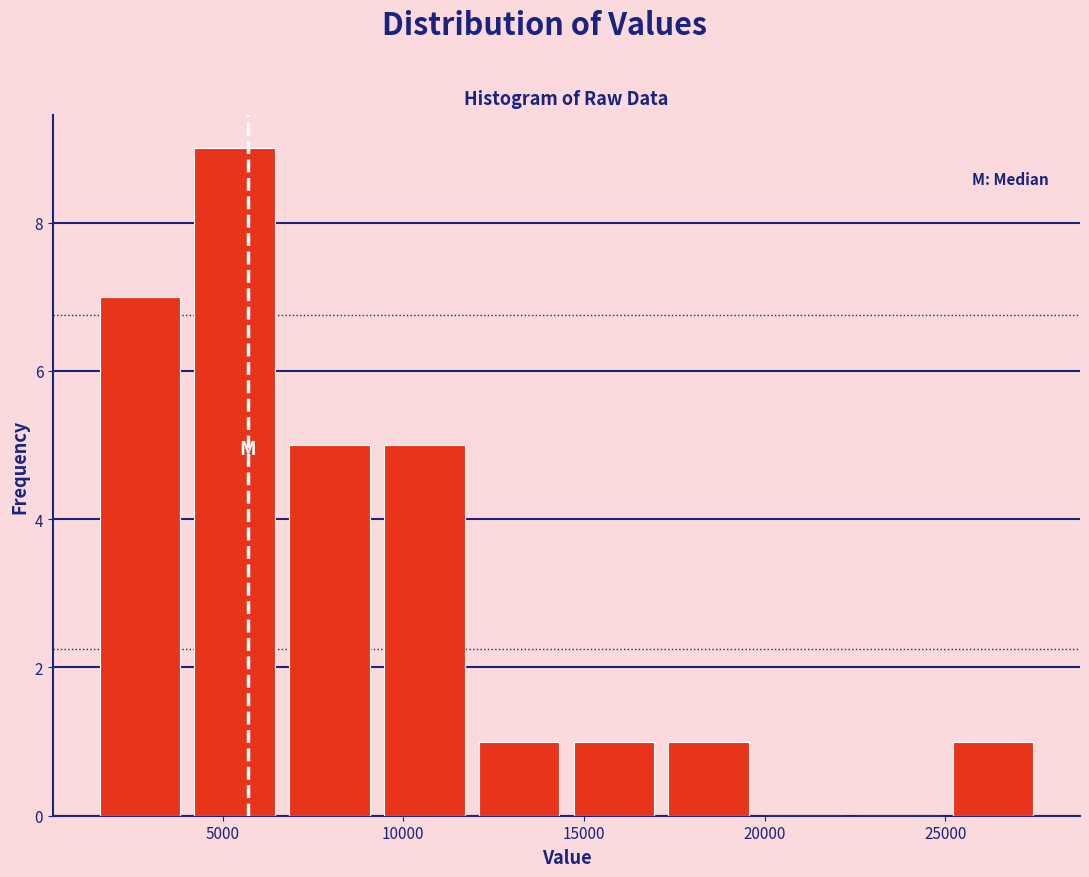

Reading left to right, list every bar in this chart as the range it spans on the x-axis followed by its height. Neither the bar edges nor the heights are printed on the chart, so give them approximately, as read against the axes.

1500 to 4000: 7
4000 to 6500: 9
6500 to 9500: 5
9500 to 12000: 5
12000 to 14500: 1
14500 to 17000: 1
17000 to 20000: 1
20000 to 22500: 0
22500 to 25000: 0
25000 to 27500: 1